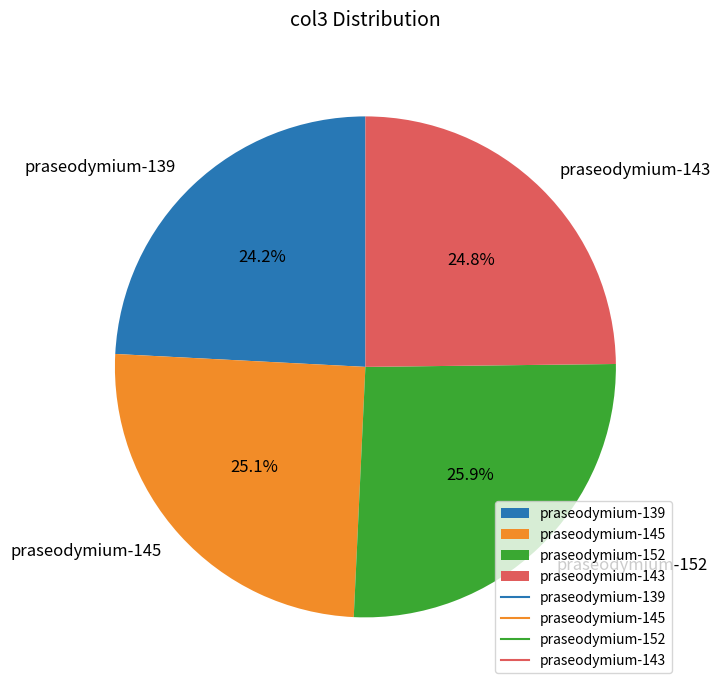

What is the smallest slice in the pie chart?

praseodymium-139